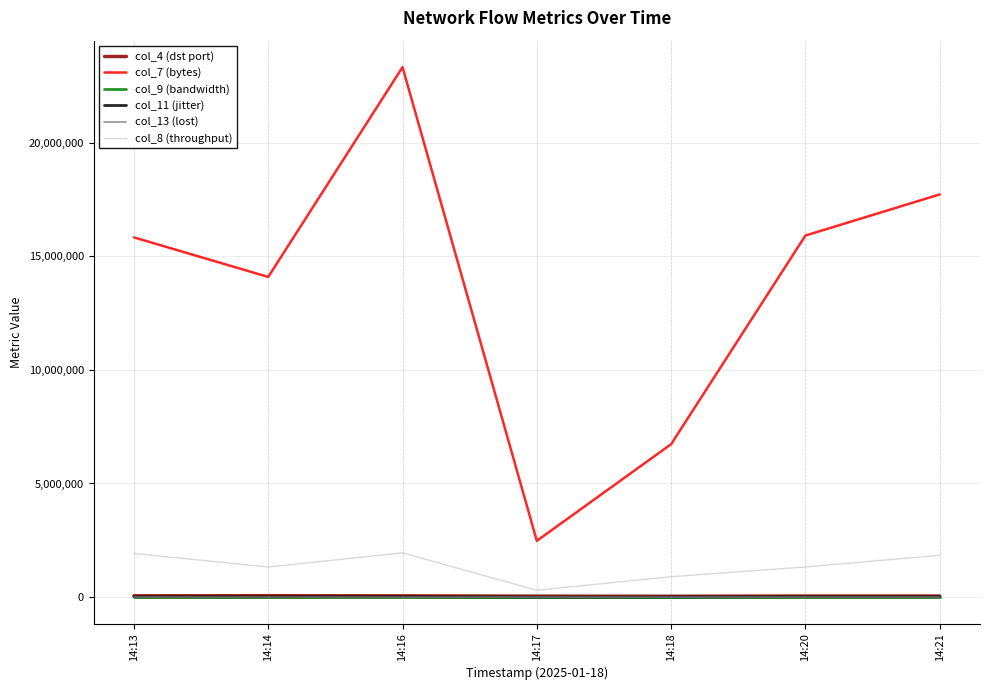

What is the difference between the highest and lowest values at 14:21?

17722315.2